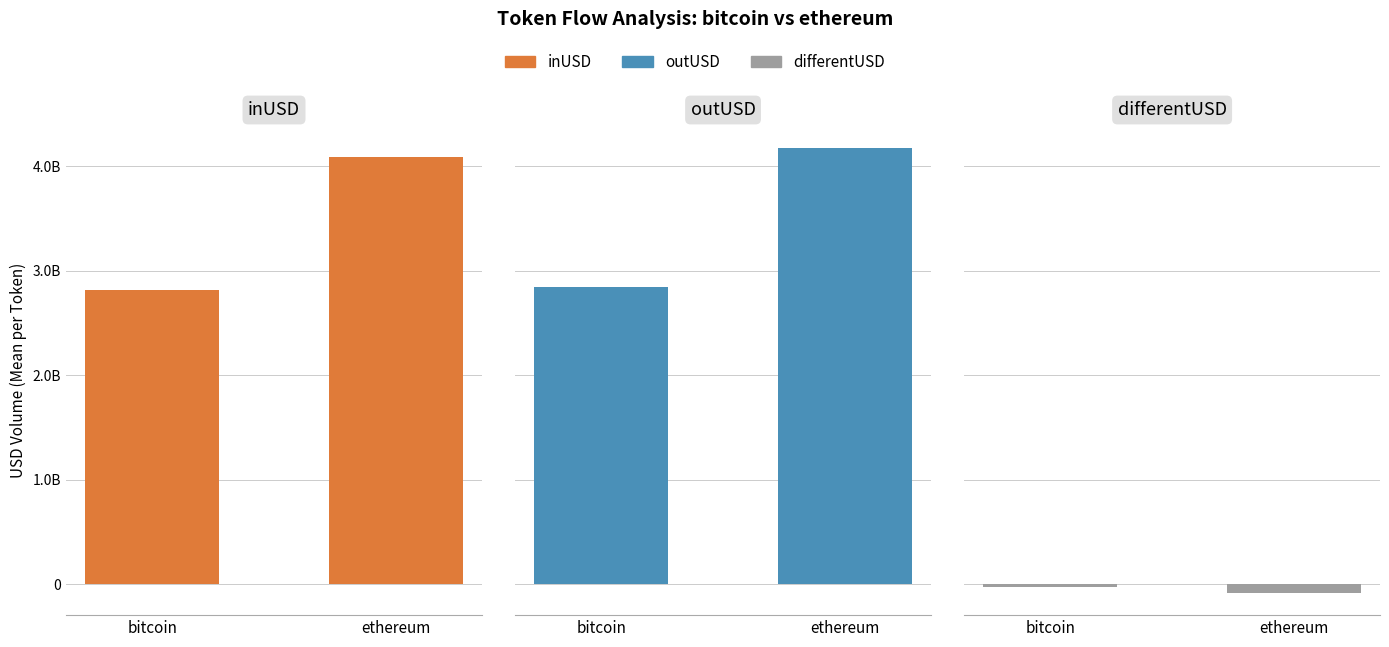

How many bars are there in total?

6